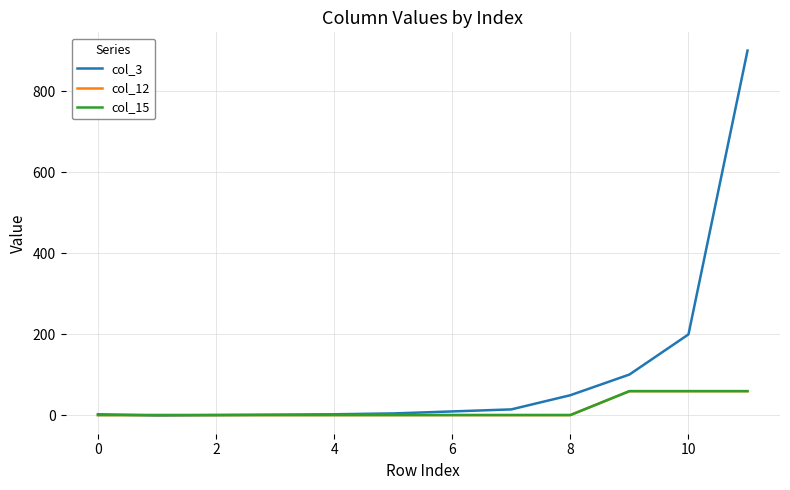

Is this an area chart (filled region under the line)?

No